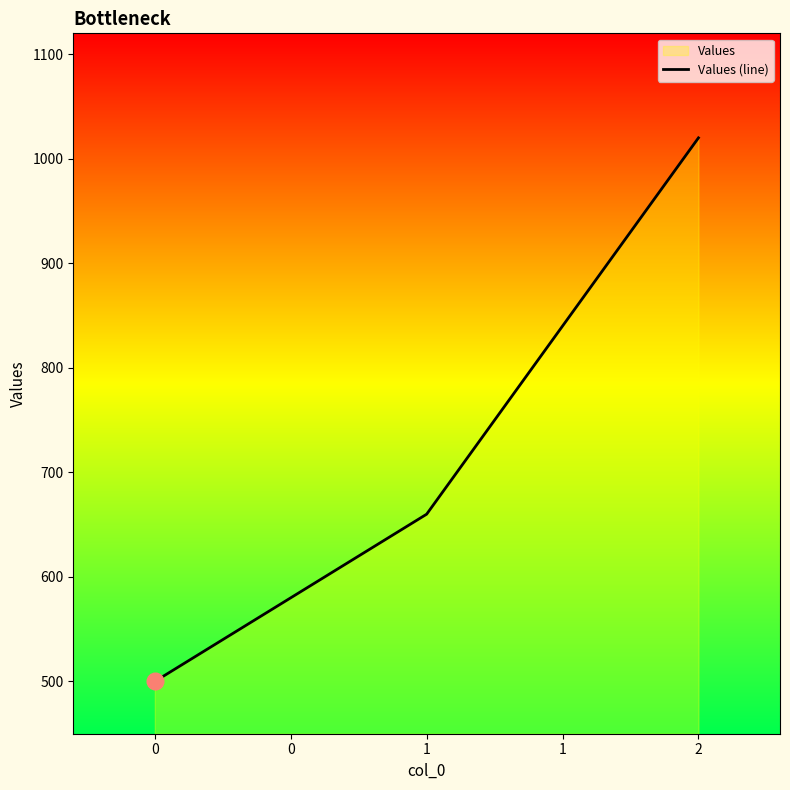

What is the minimum value shown in the chart?

500